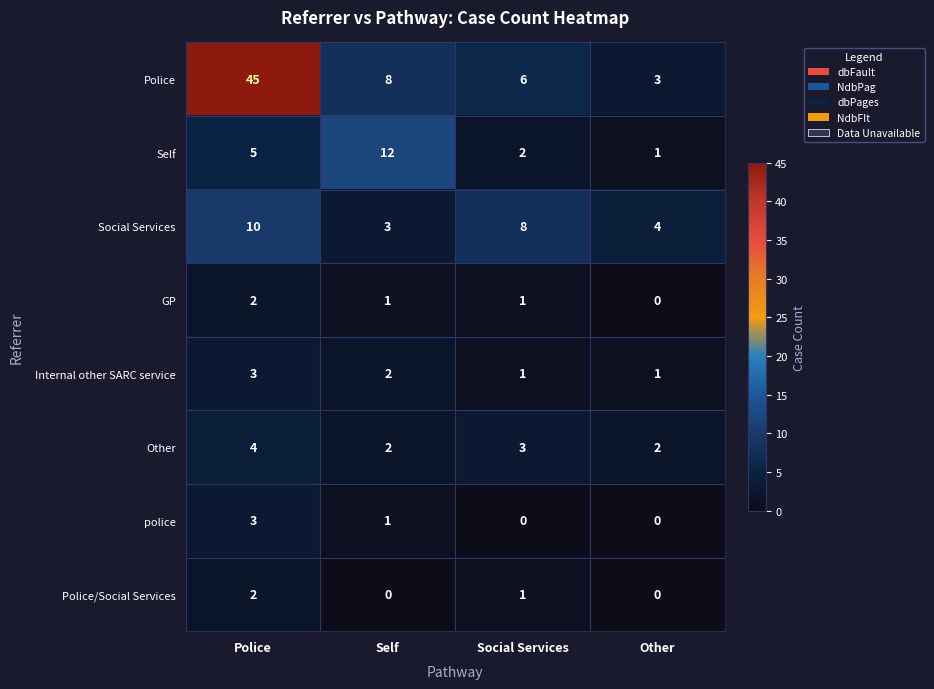

How many series are shown in this chart?

8